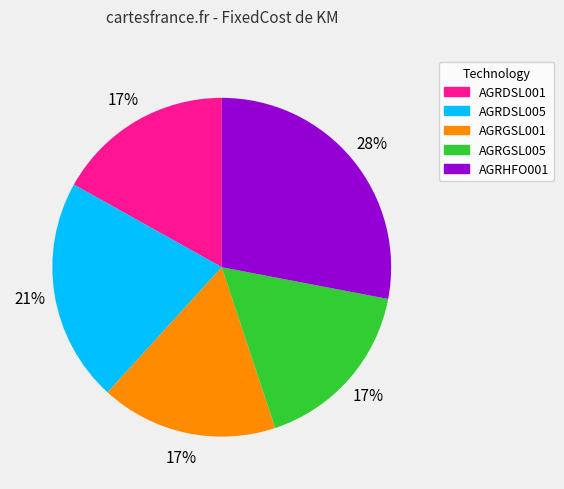

To the nearest percent, what is the difference between the AGRHFO001 and AGRDSL001 slice percentages?

11%